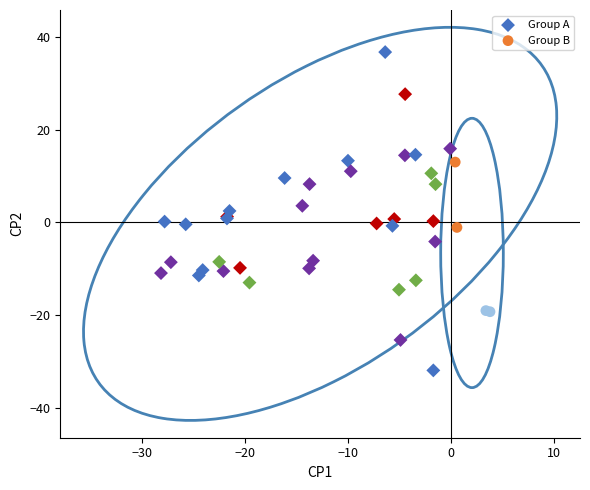

Which series has the widest spread of Y values?

Group A